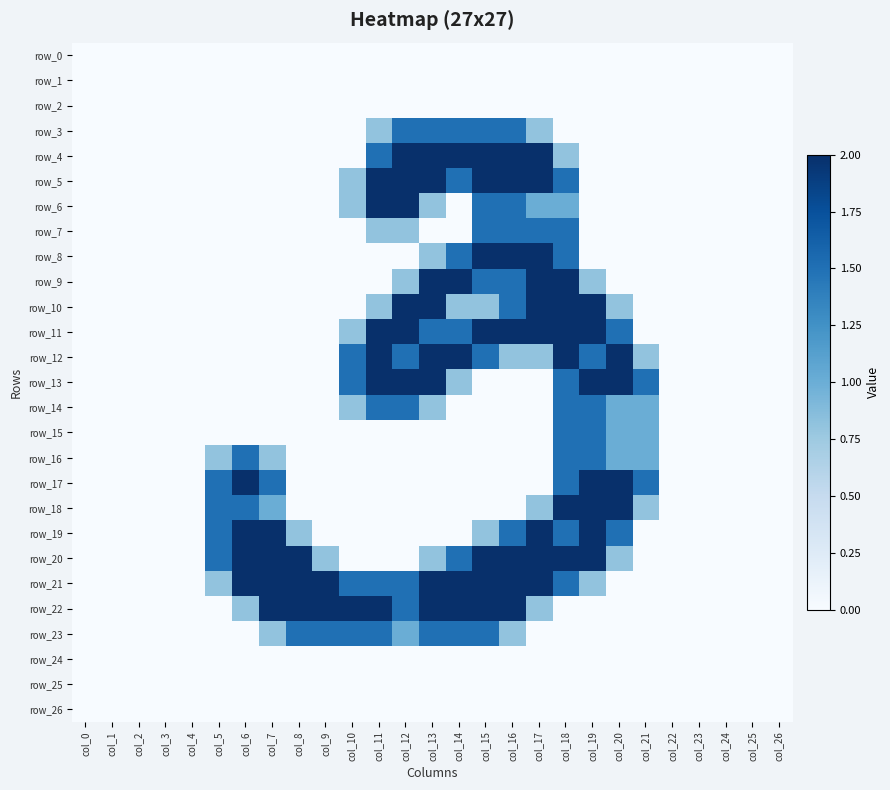

Count the number of categories in the chart.

27